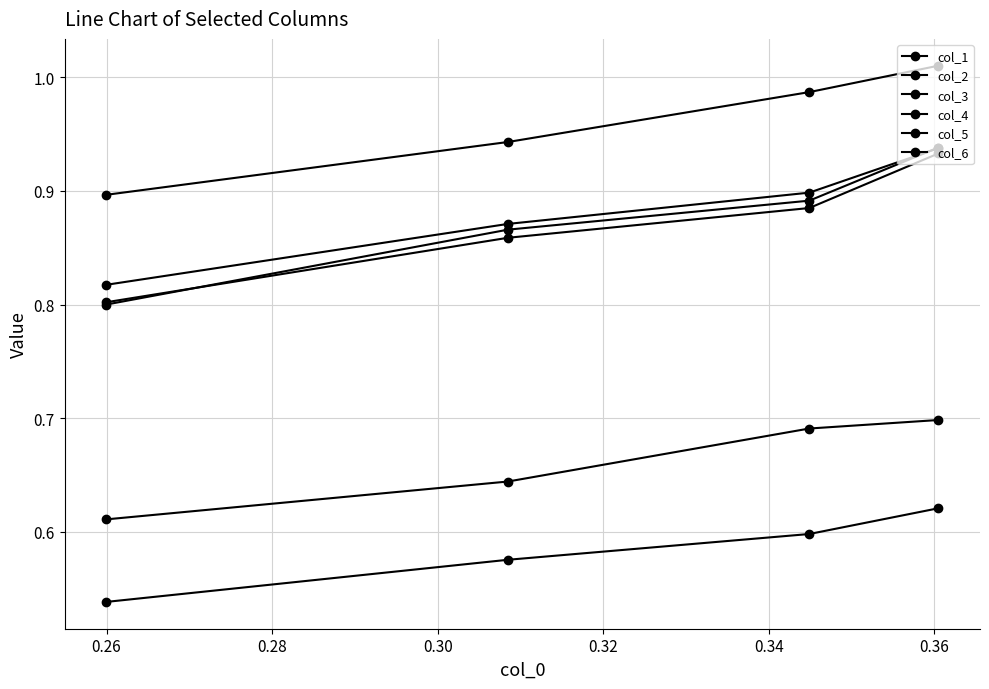

What is the minimum value shown in the chart?

0.5